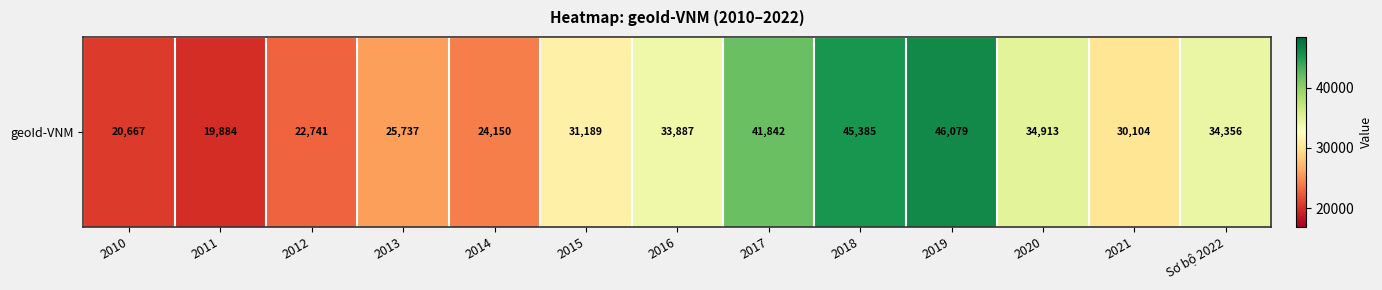

What is the change in value from 2014 to 2016?

+9737